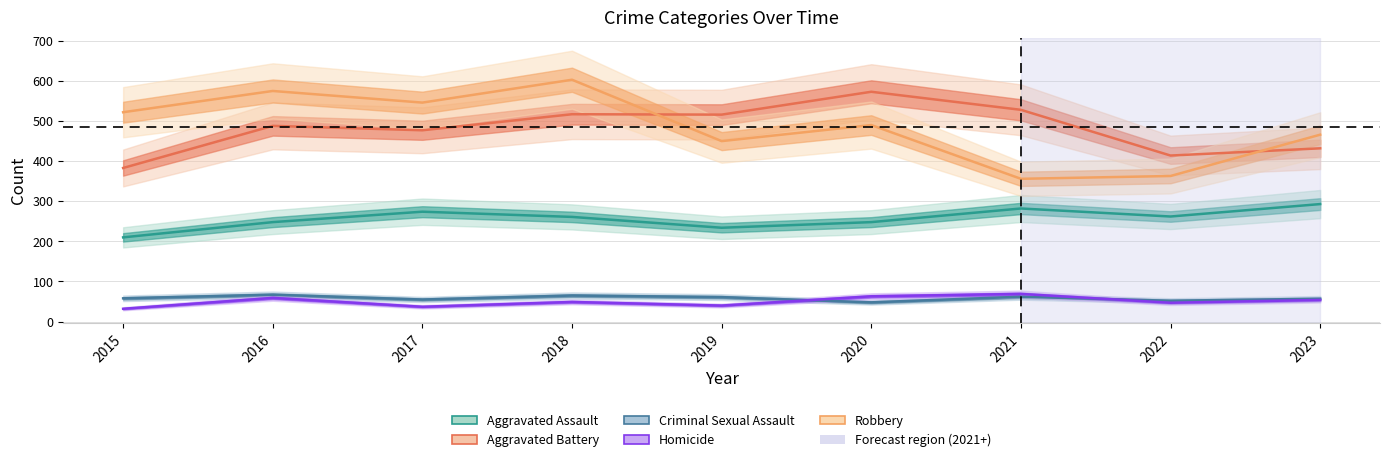

At which label is Homicide closest to 50?

2018